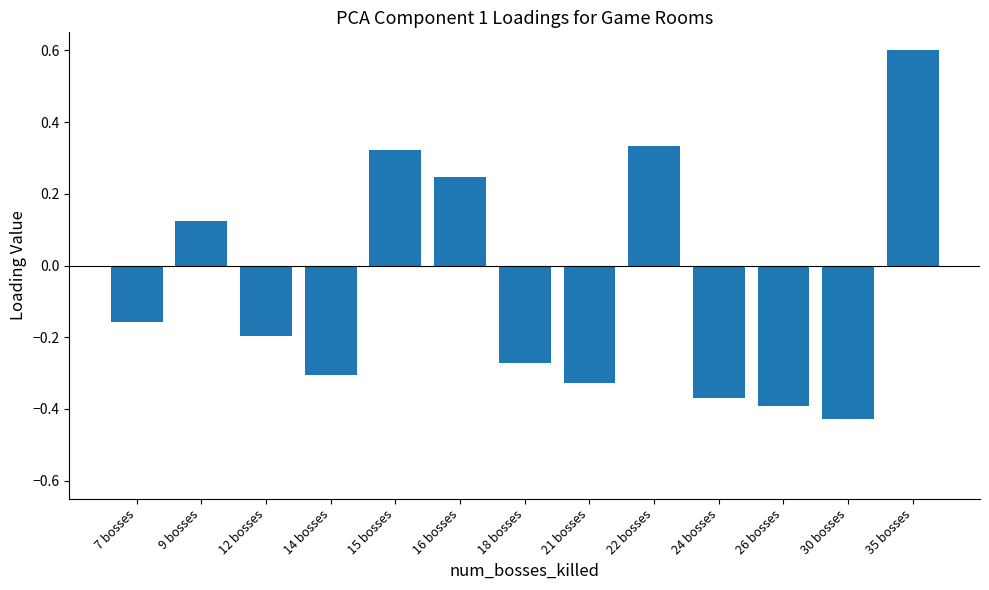

What is the greatest value displayed?

0.6